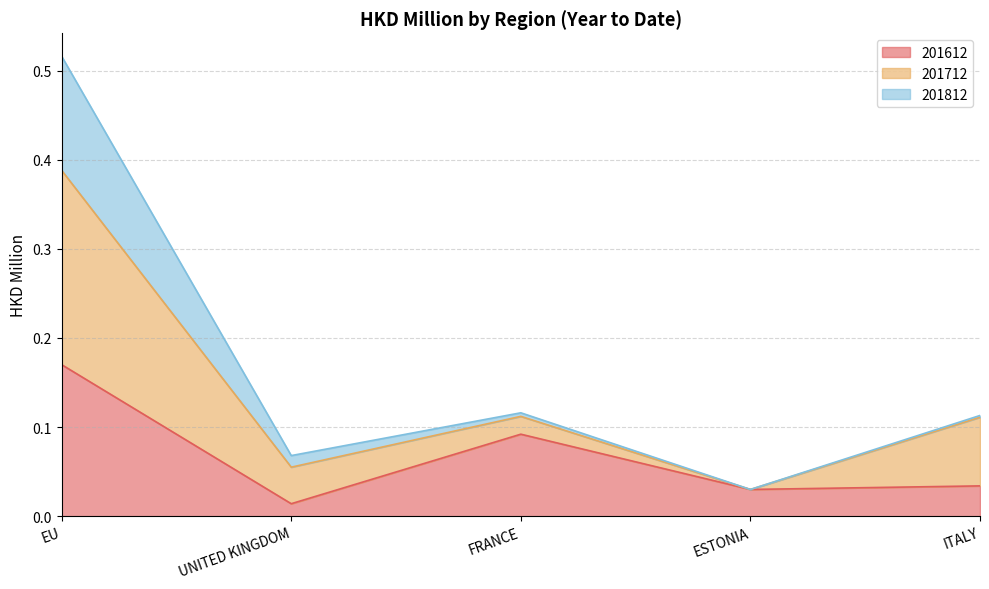

What is the spread (max minus min) of values at EU?

0.3